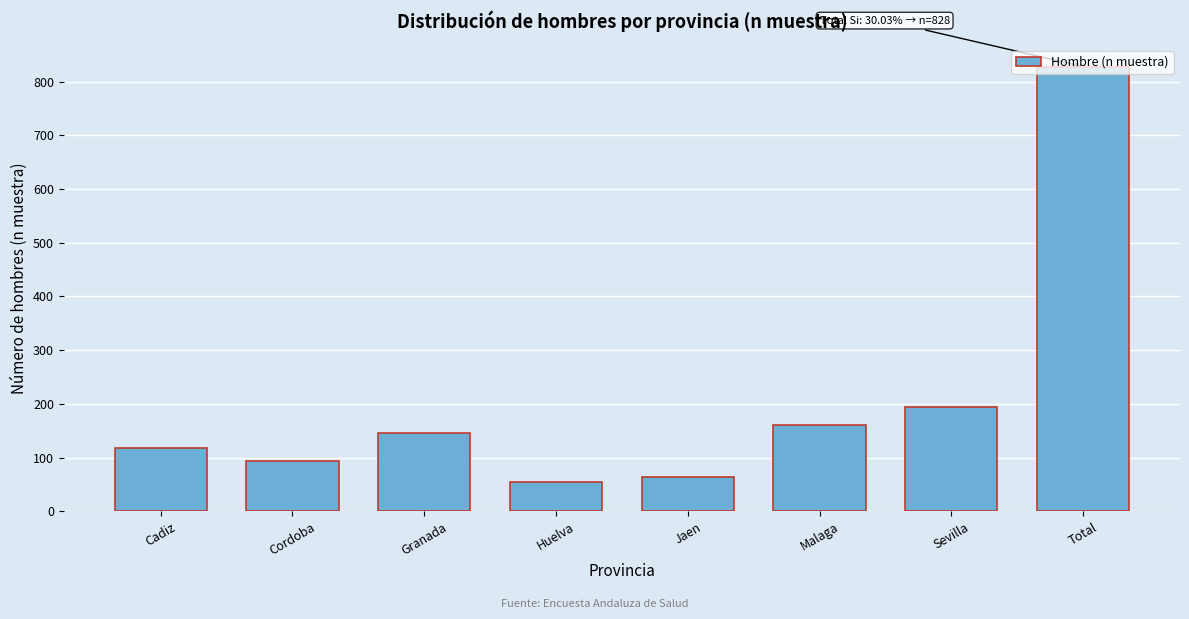

The value at Granada is 91. True or false?

False